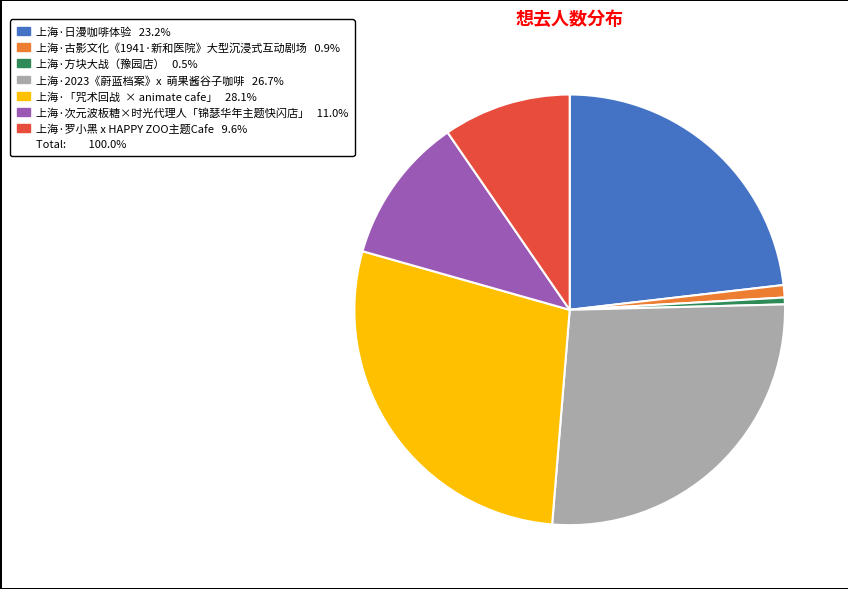

Does any single category account for the majority?

No